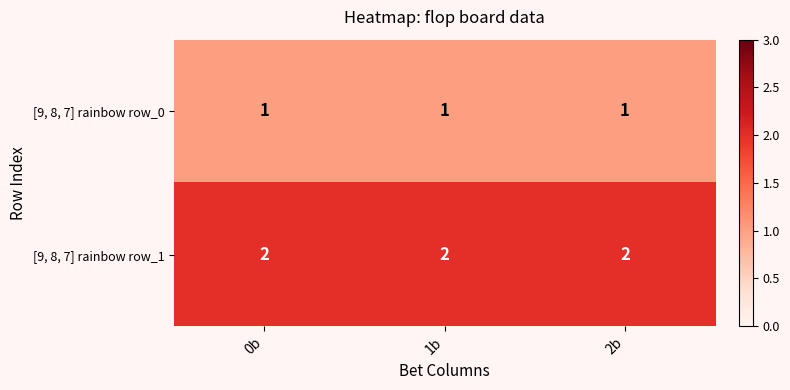

What is the sum of all [9, 8, 7] rainbow row_0 values?

3